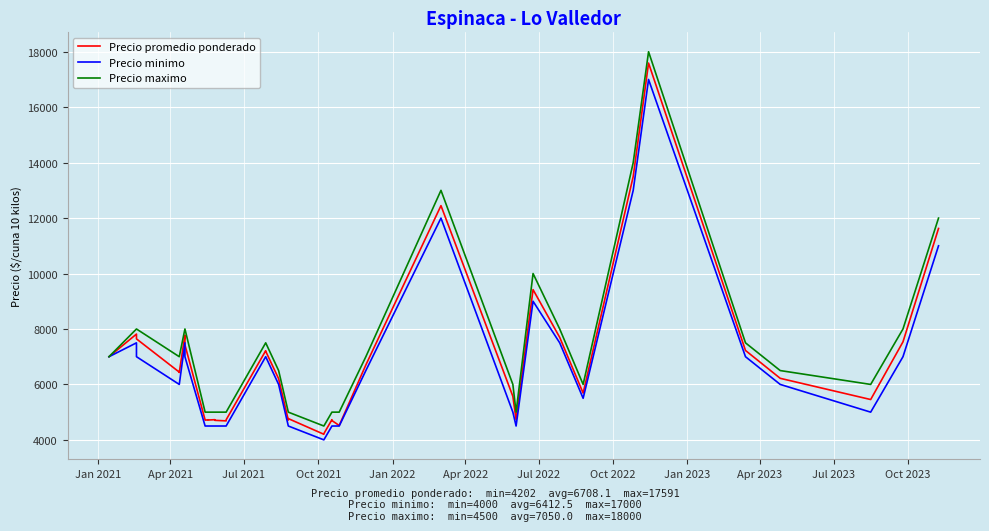

How many interior local peaks does the Precio maximo series have?

3